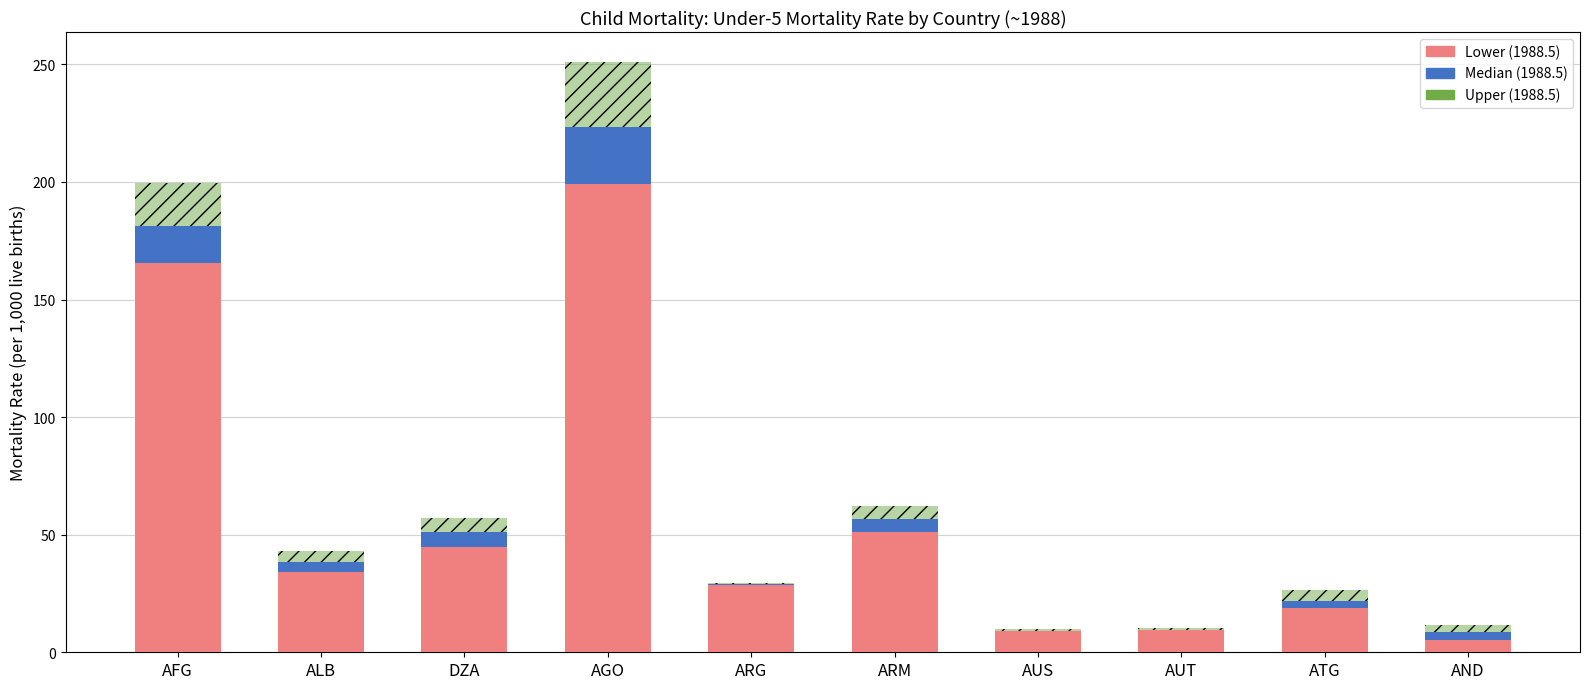

What is the total value across all series at ARM?

62.4